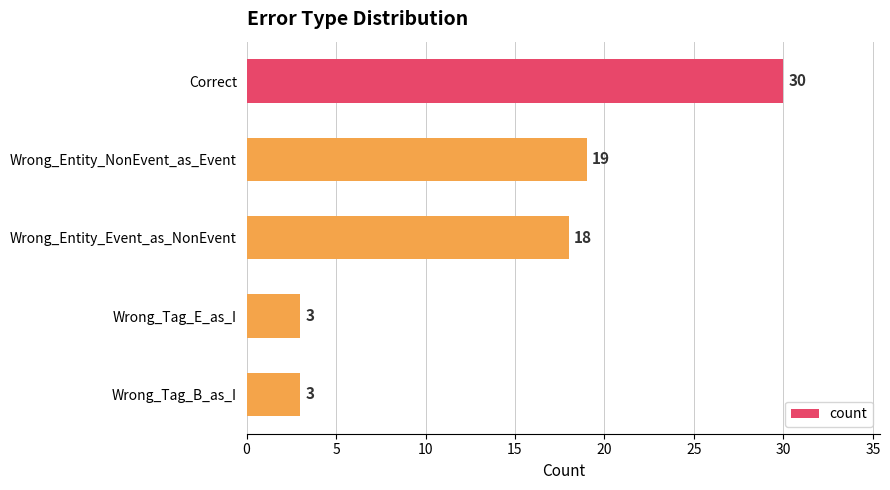

Where is the data nearest to the value 16?

Wrong_Entity_Event_as_NonEvent